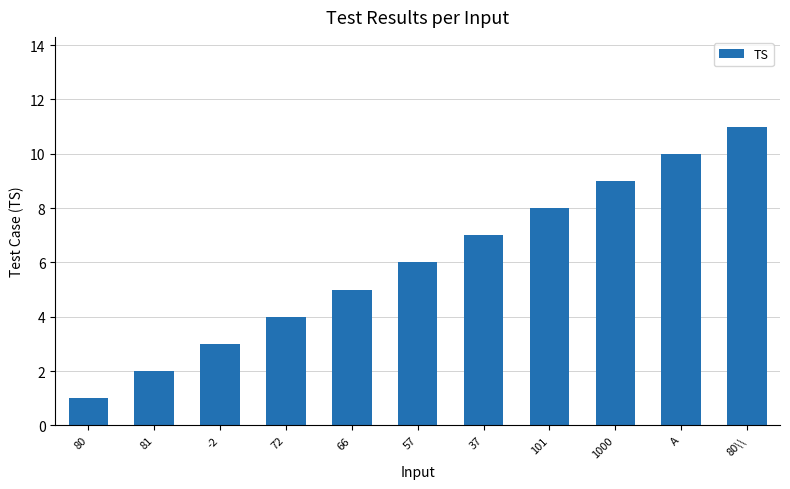

What is the minimum value shown in the chart?

1